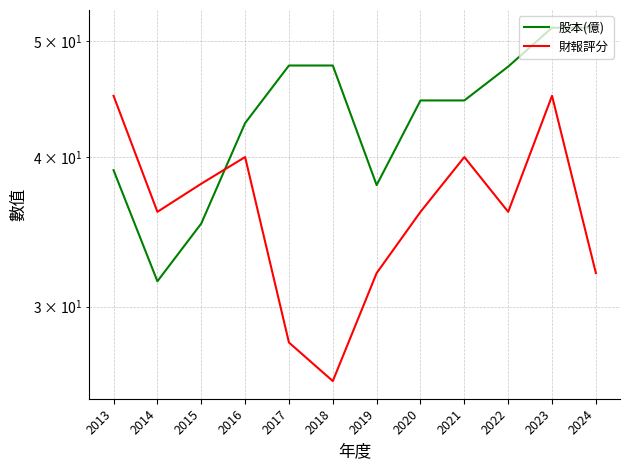

Reading left to right, what are all the values shown in this chart?

股本(億): 39.0	31.5	35.2	42.7	47.7	47.7	37.9	44.6	44.6	47.6	51.3	51.3
財報評分: 45.0	36.0	38.0	40.0	28.0	26.0	32.0	36.0	40.0	36.0	45.0	32.0